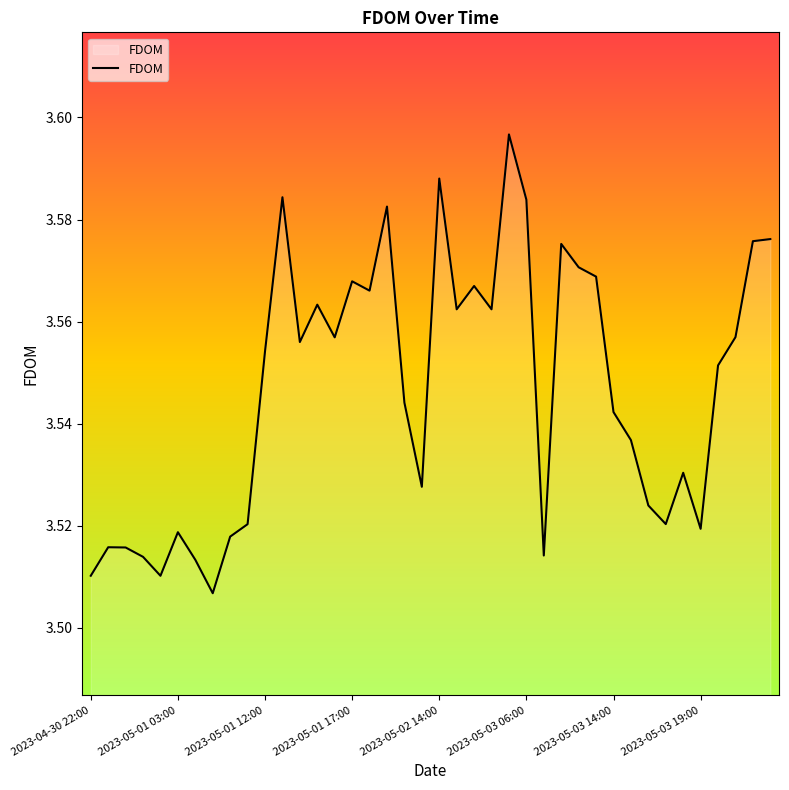

Reading left to right, transcribe all the data shown in this chart.

3.5	3.5	3.5	3.5	3.5	3.5	3.5	3.5	3.5	3.5	3.6	3.6	3.6	3.6	3.6	3.6	3.6	3.6	3.5	3.5	3.6	3.6	3.6	3.6	3.6	3.6	3.5	3.6	3.6	3.6	3.5	3.5	3.5	3.5	3.5	3.5	3.6	3.6	3.6	3.6